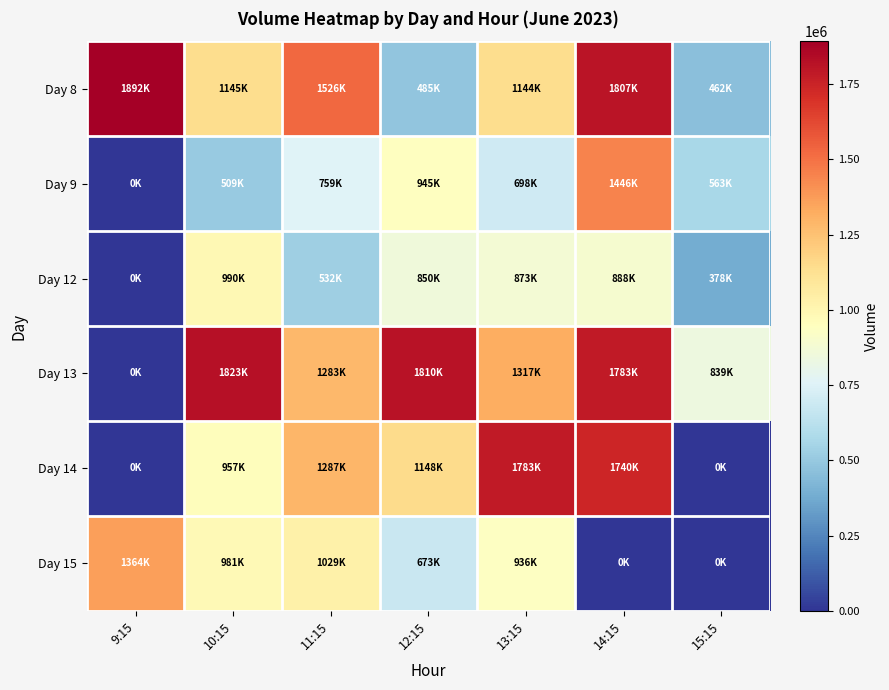

Reading left to right, what are all the values shown in this chart?

Day 8: 9:15=1892193	10:15=1145625	11:15=1526482	12:15=485340	13:15=1144574	14:15=1807909	15:15=462097
Day 9: 9:15=0	10:15=509145	11:15=759250	12:15=945356	13:15=698988	14:15=1446438	15:15=563403
Day 12: 9:15=0	10:15=990097	11:15=532065	12:15=850554	13:15=873555	14:15=888123	15:15=378845
Day 13: 9:15=0	10:15=1823431	11:15=1283948	12:15=1810942	13:15=1317524	14:15=1783158	15:15=839580
Day 14: 9:15=0	10:15=957101	11:15=1287557	12:15=1148770	13:15=1783737	14:15=1740417	15:15=0
Day 15: 9:15=1364896	10:15=981754	11:15=1029369	12:15=673190	13:15=936948	14:15=0	15:15=0